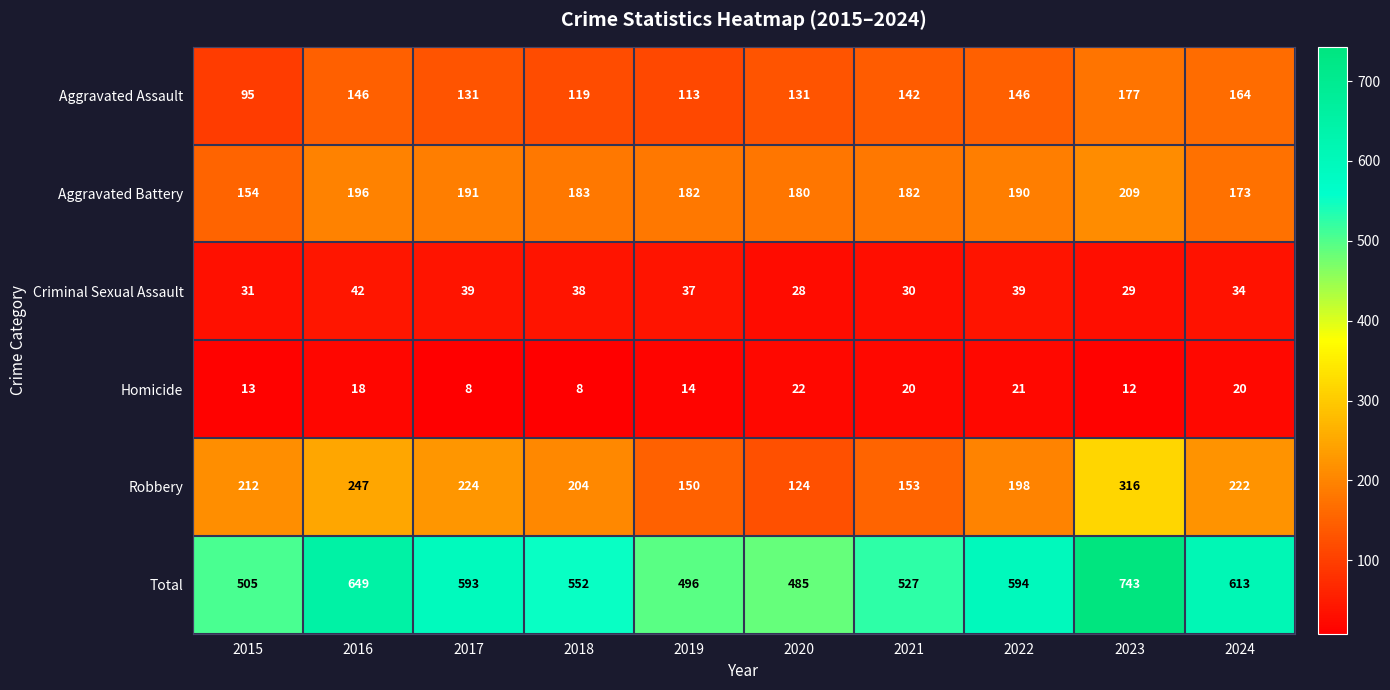

What is the minimum value for Aggravated Assault?

95